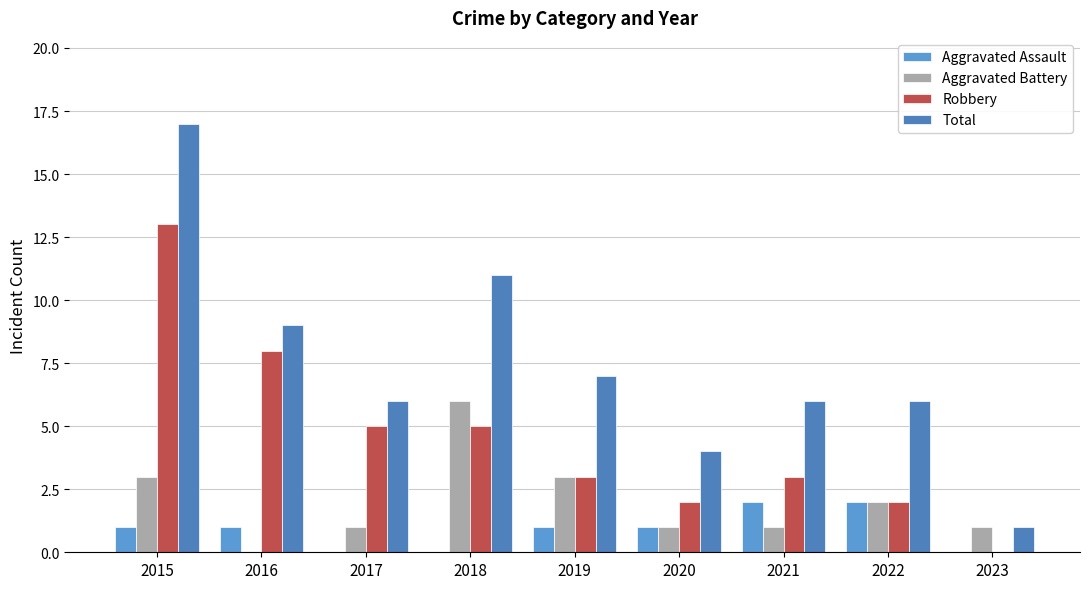

Reading left to right, transcribe all the data shown in this chart.

Aggravated Assault: 1	1	0	0	1	1	2	2	0
Aggravated Battery: 3	0	1	6	3	1	1	2	1
Robbery: 13	8	5	5	3	2	3	2	0
Total: 17	9	6	11	7	4	6	6	1